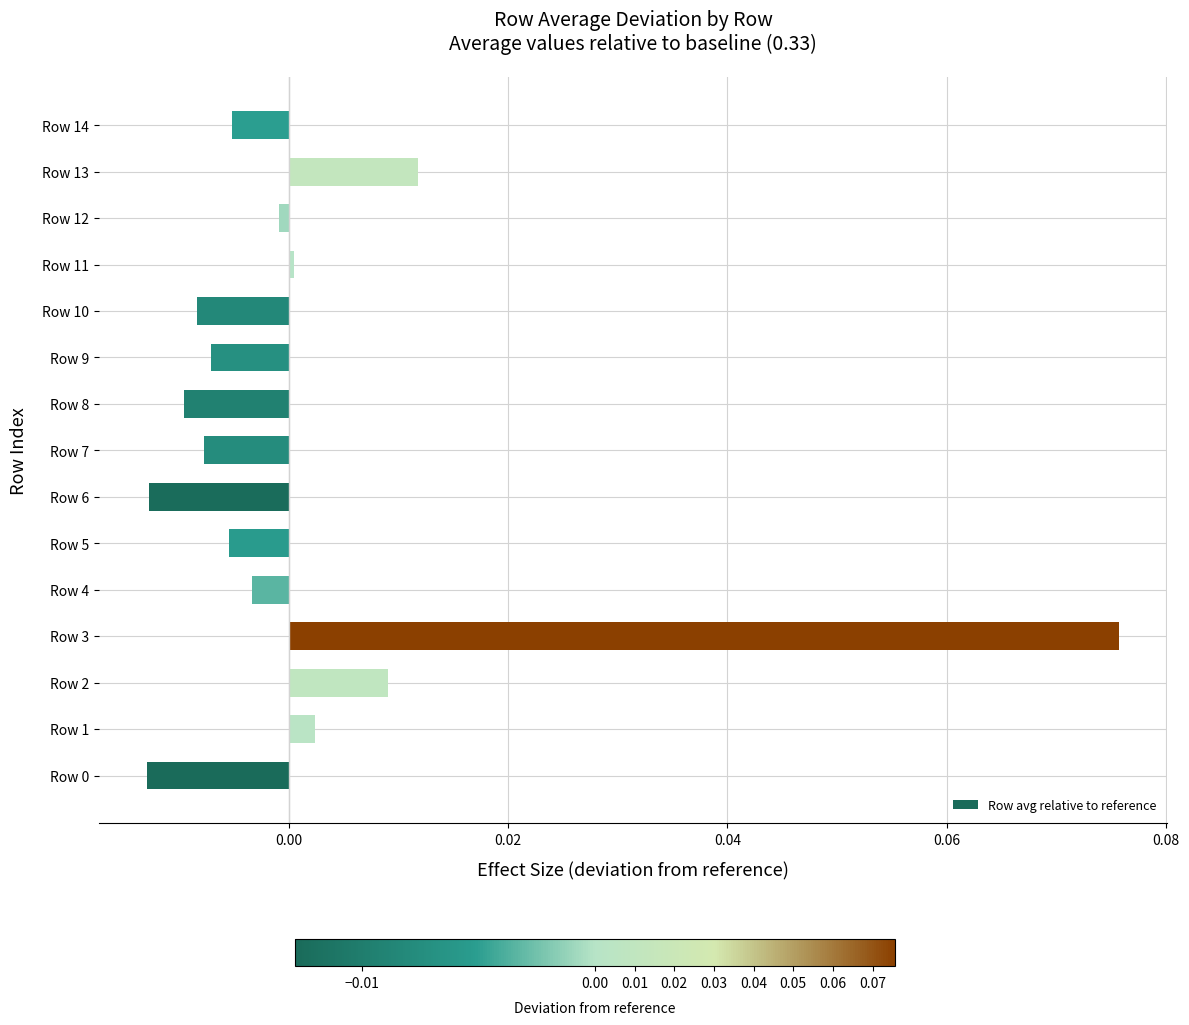

Which has a higher value, Row 13 or Row 6?

Row 13